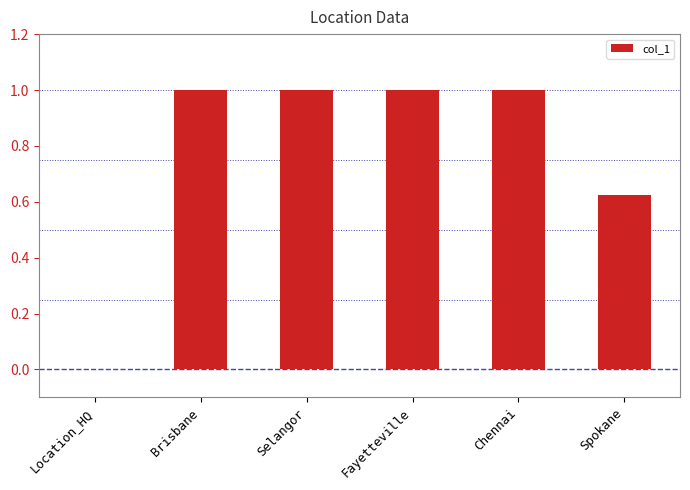

What is the sum of all values?

4.6